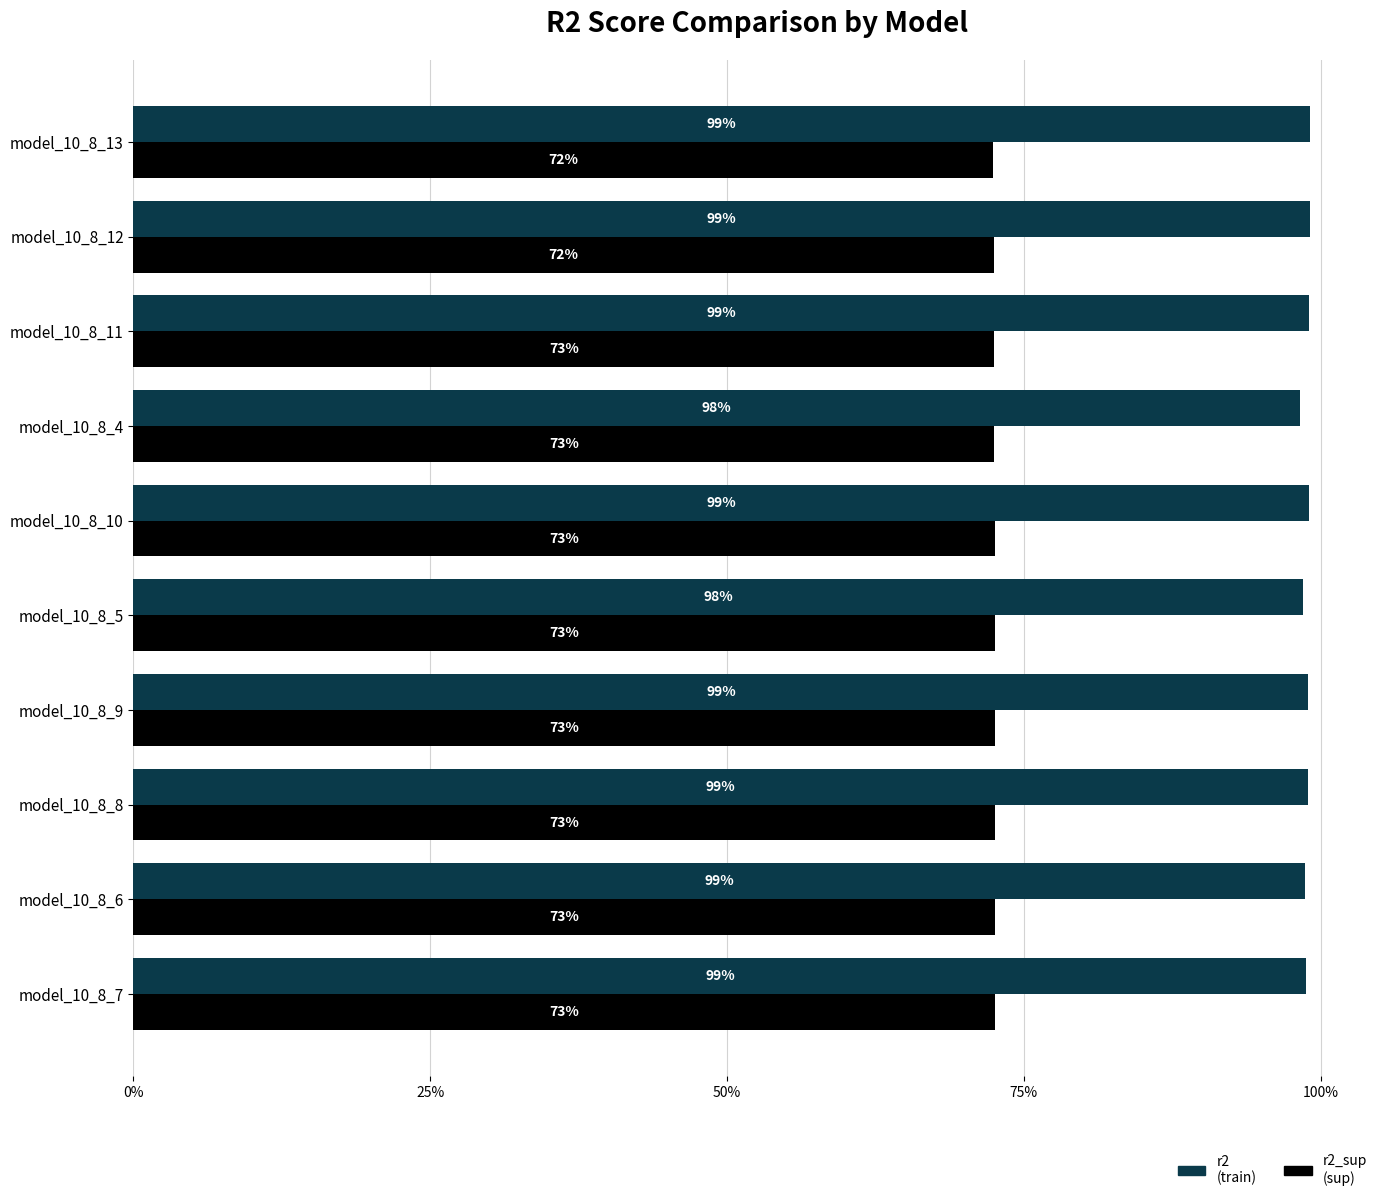

True or false: r2 has a value of 1.0 at model_10_8_13.

True